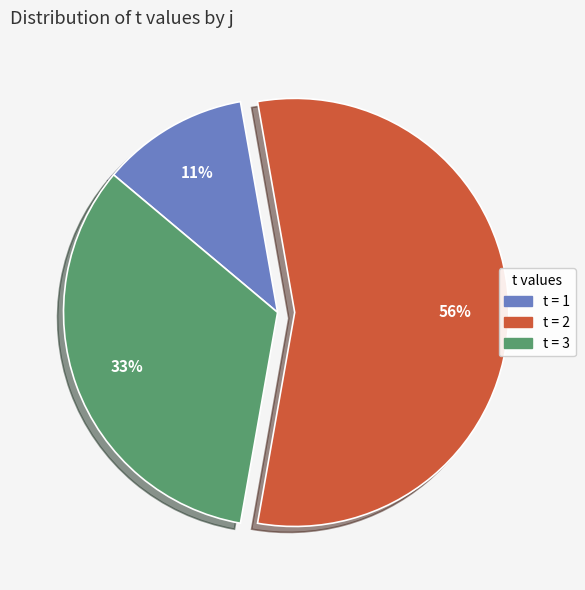

Combined, do t = 2 and t = 3 account for over 50%?

Yes